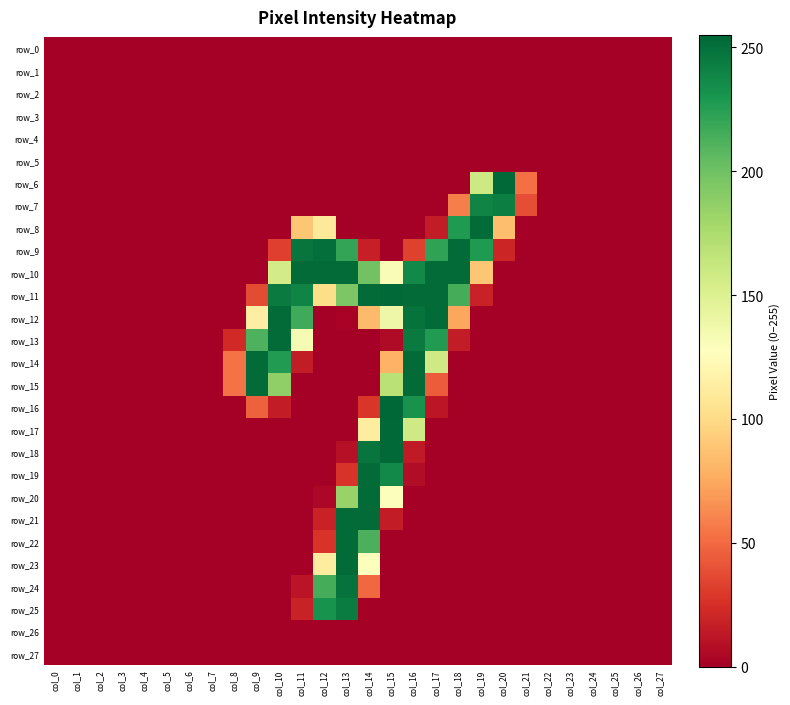

Which category has the highest value in the row_3 series?

col_0